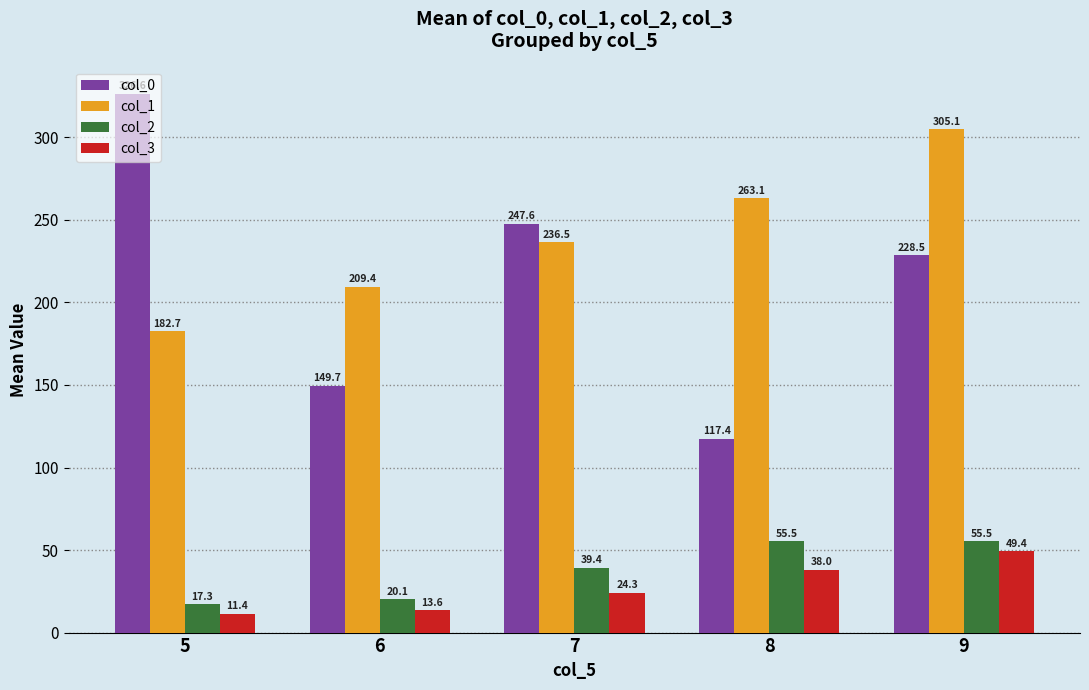

Reading left to right, transcribe all the data shown in this chart.

col_0: 326.6	149.7	247.6	117.4	228.5
col_1: 182.7	209.4	236.5	263.1	305.1
col_2: 17.3	20.1	39.4	55.5	55.5
col_3: 11.4	13.6	24.3	38.0	49.4